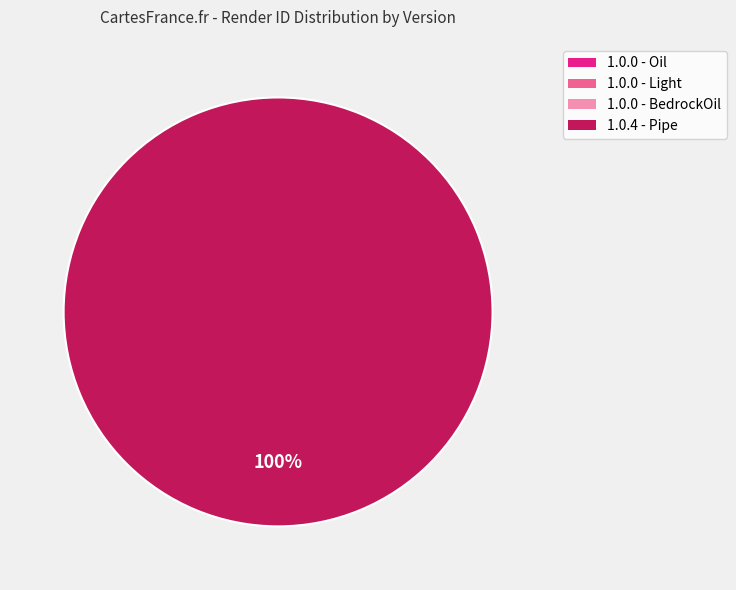

Count the number of slices in the pie.

4